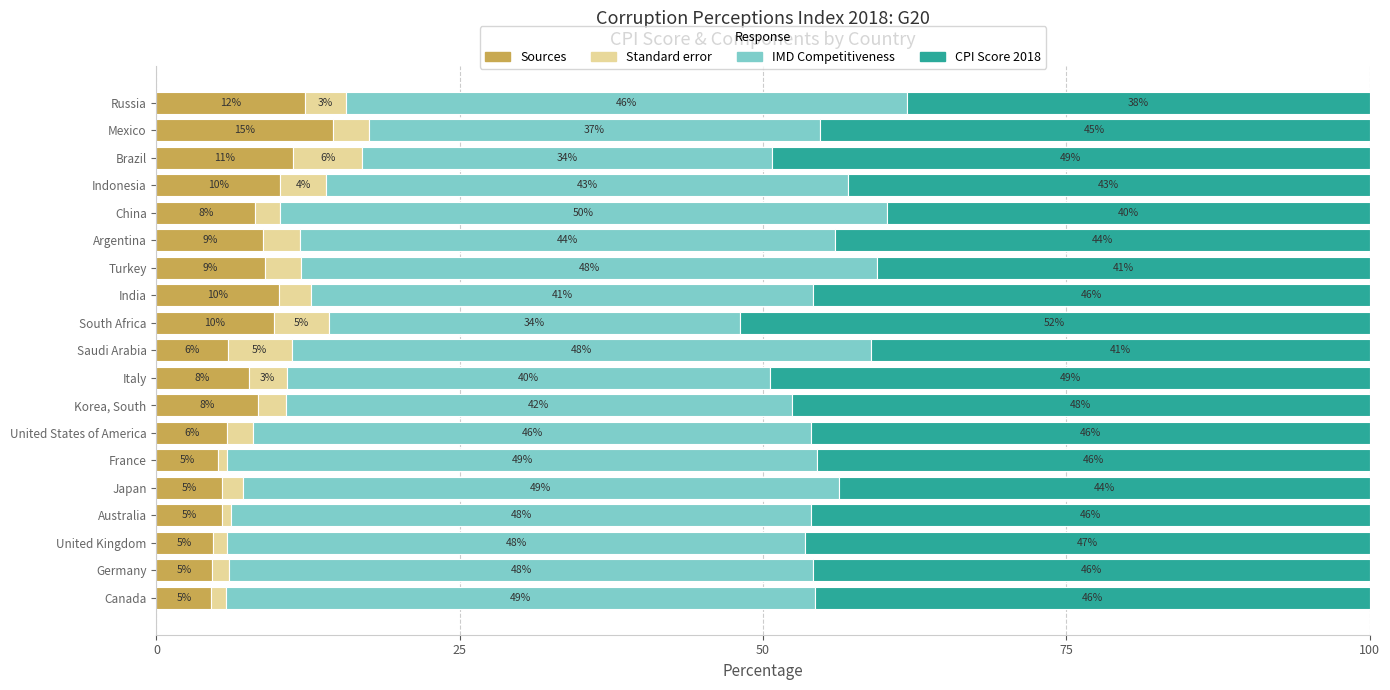

What is the maximum value for Sources?

14.6